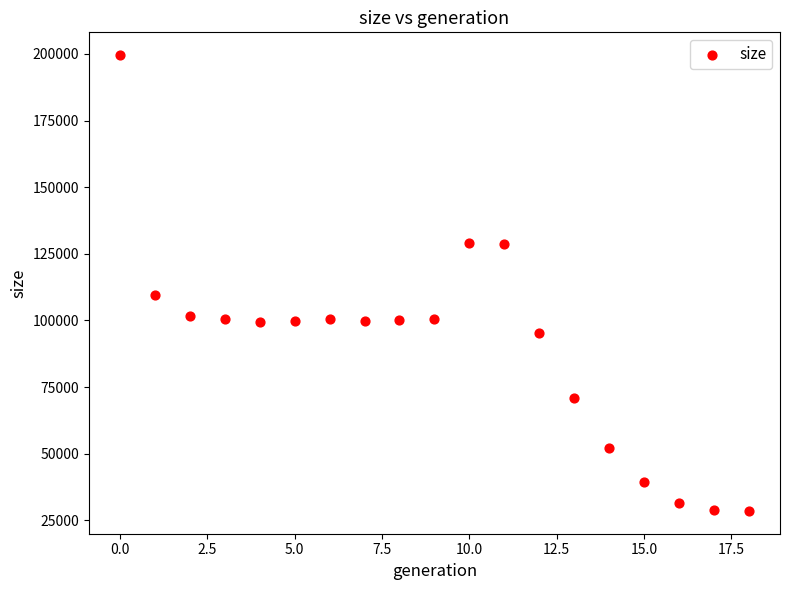

What Y value in the scatter plot is closest to 114033?

109417